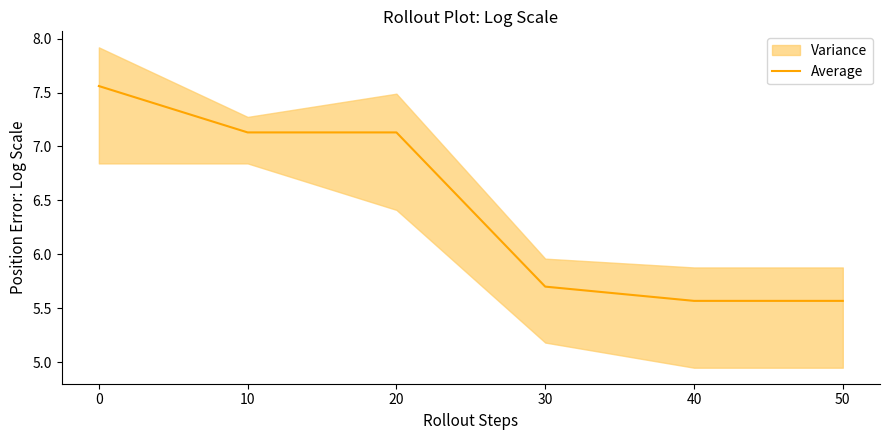

Is it true that the value at 20 is 11.3?

False